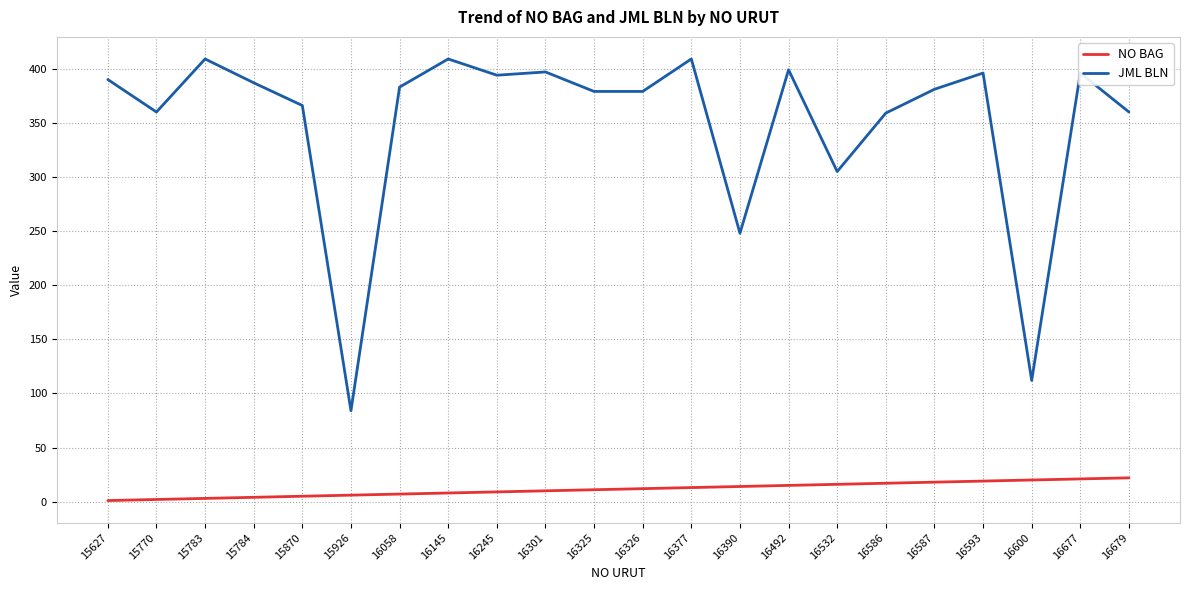

Is the value of NO BAG at 15926 greater than the value of JML BLN at 15784?

No